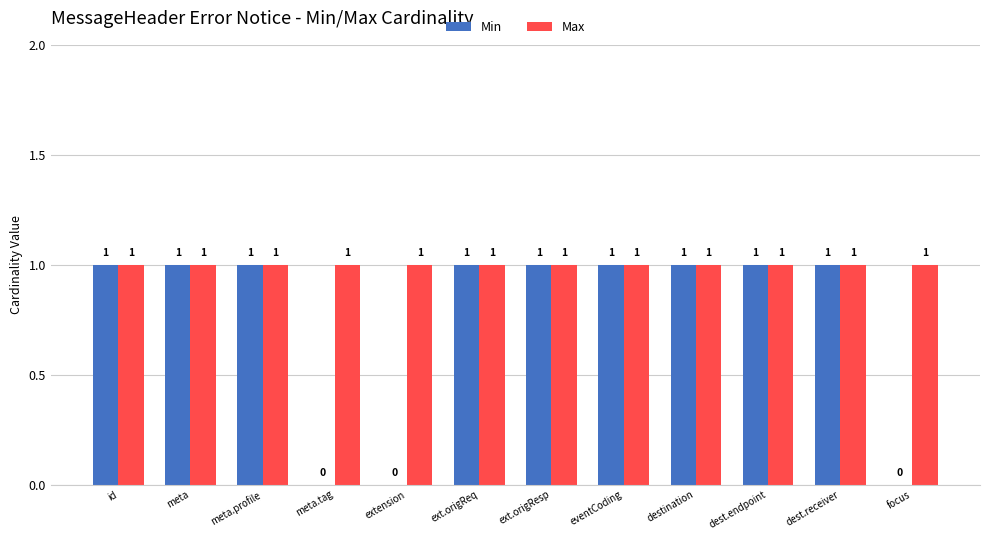

What is the maximum value for Min?

1